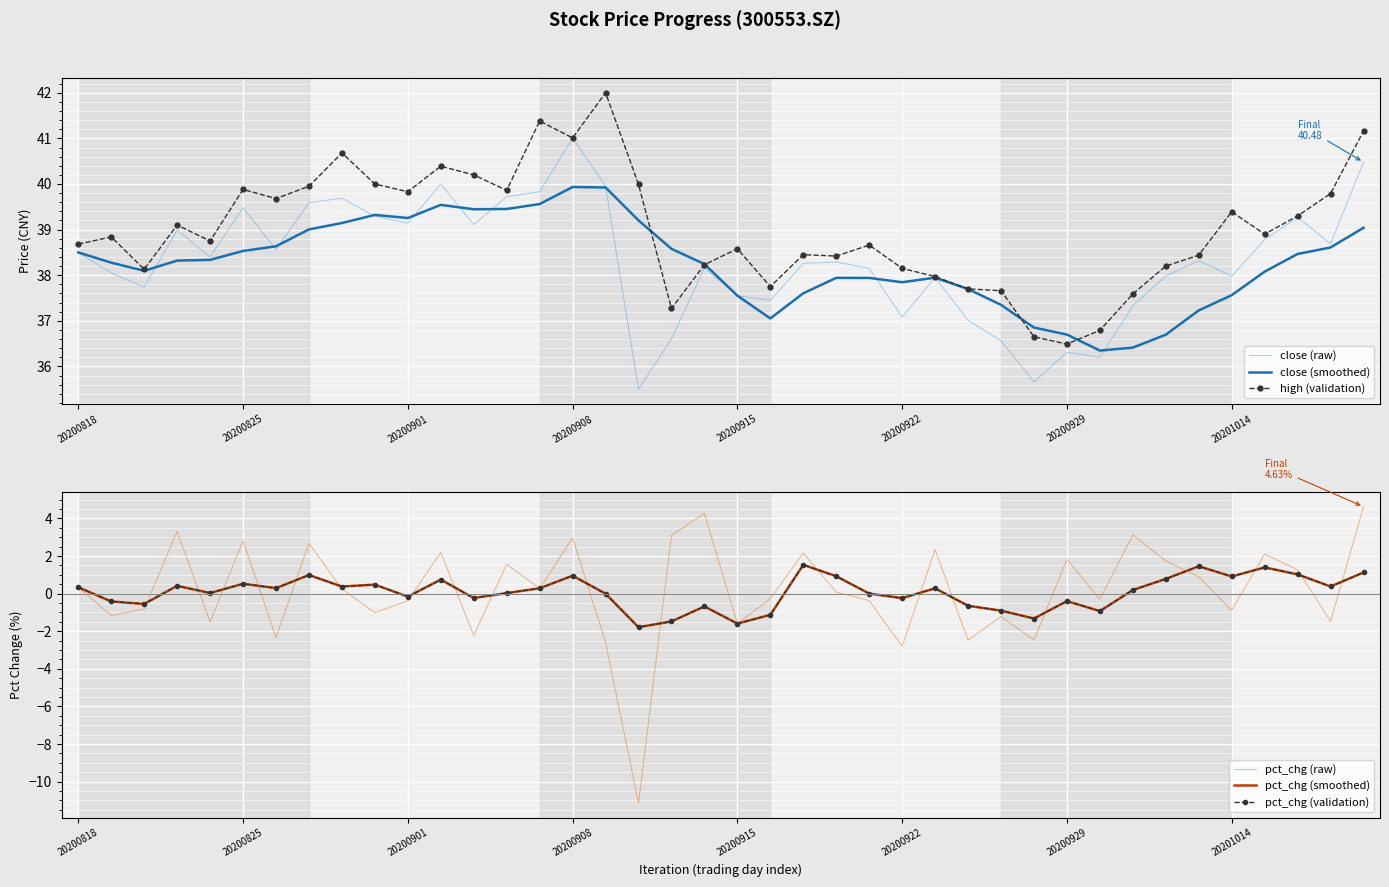

How many values in pct_chg (raw) are below zero?

19